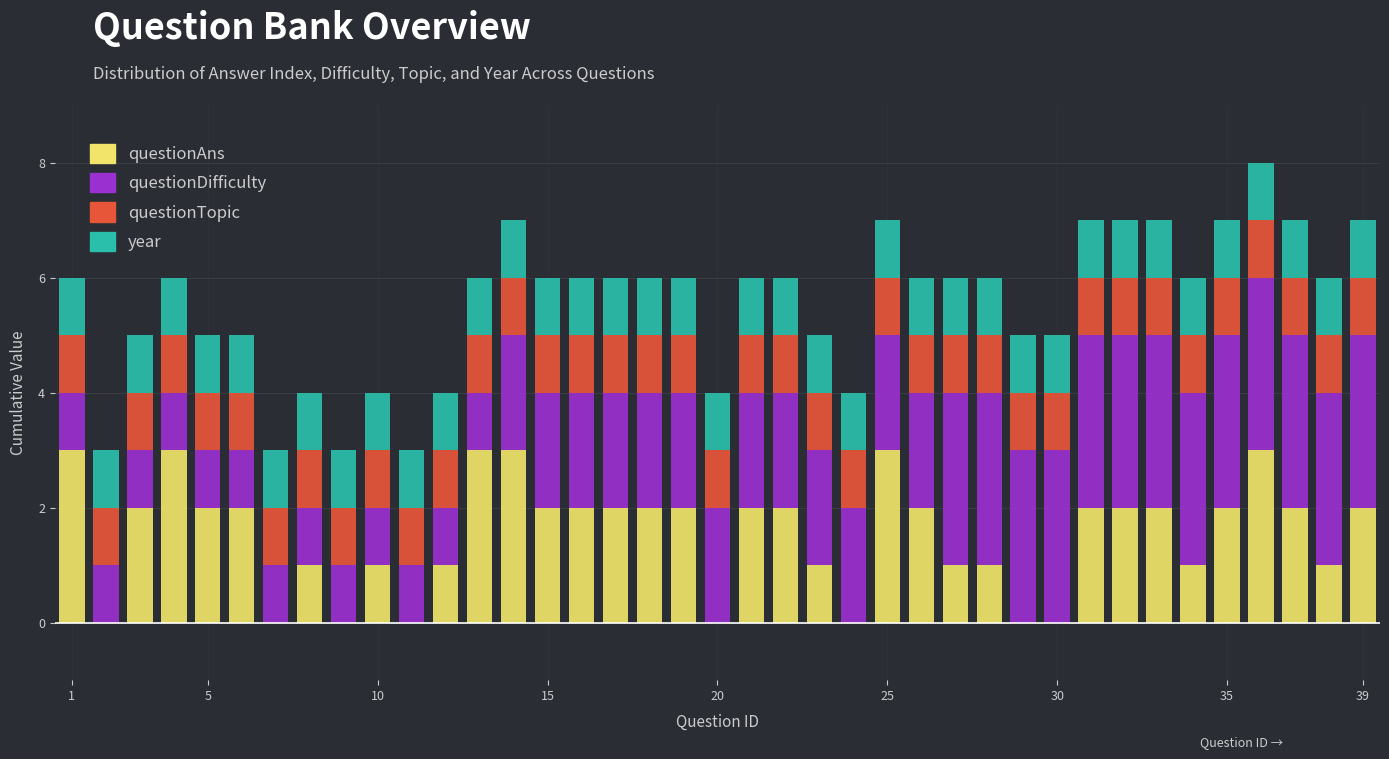

What is the maximum value for questionAns?

3